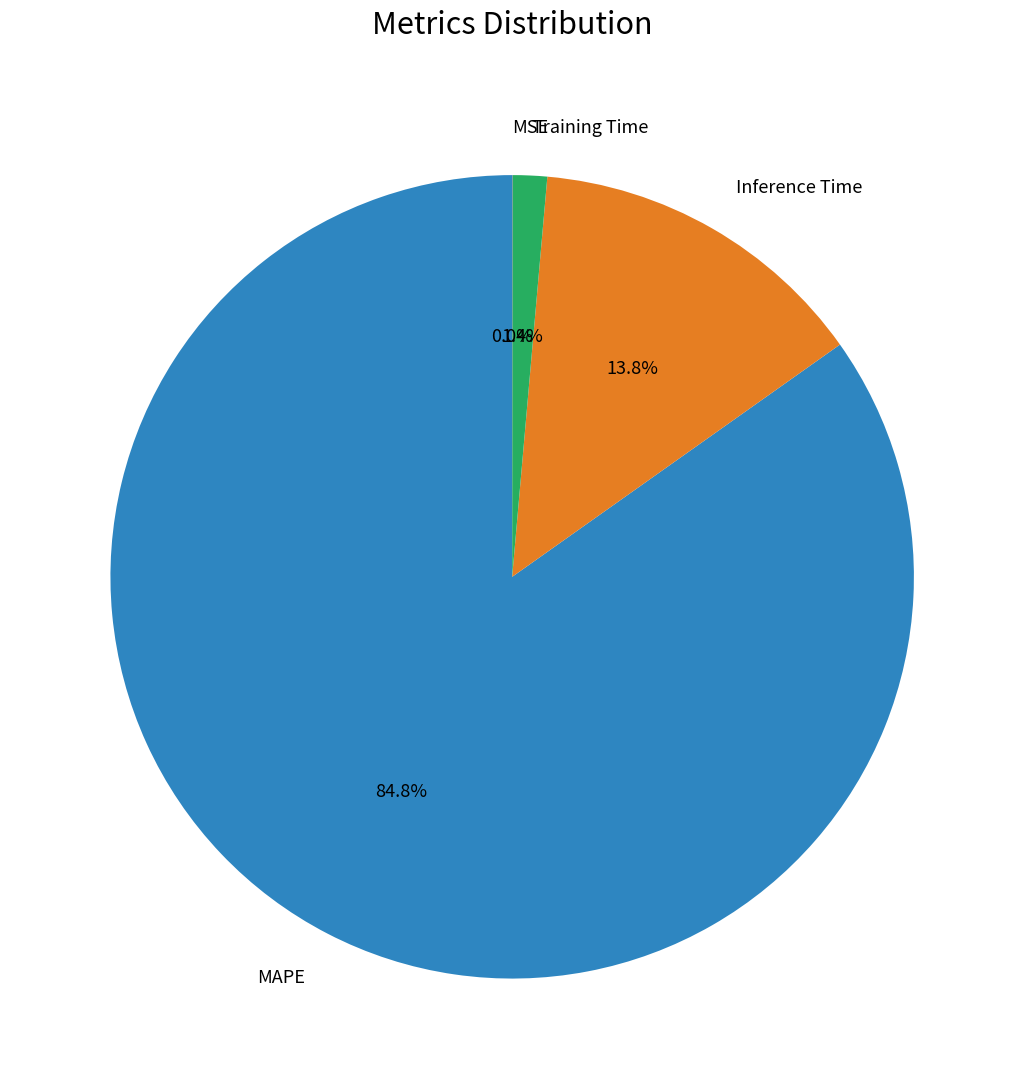

What is the largest slice in the pie chart?

MAPE